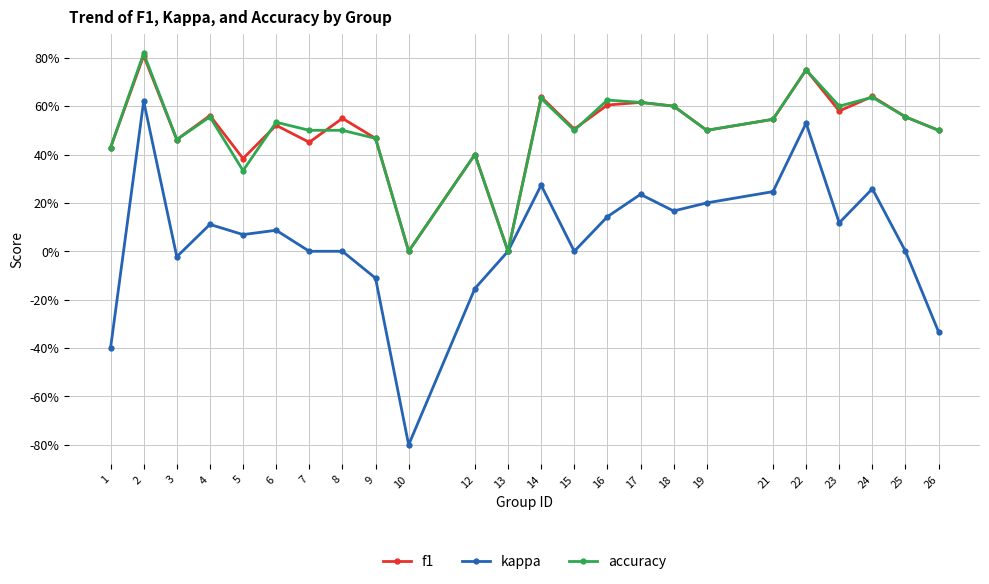

Which series has the widest spread of values?

kappa